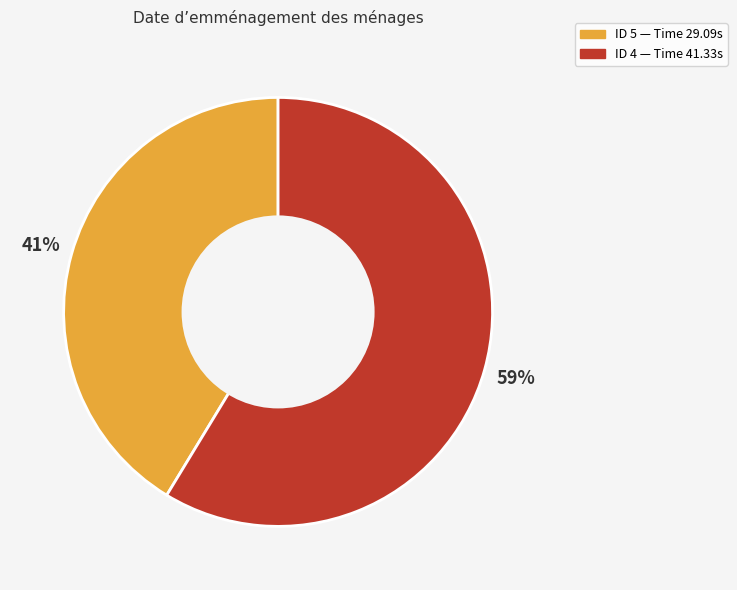

To the nearest percent, what is the average slice percentage?

50%